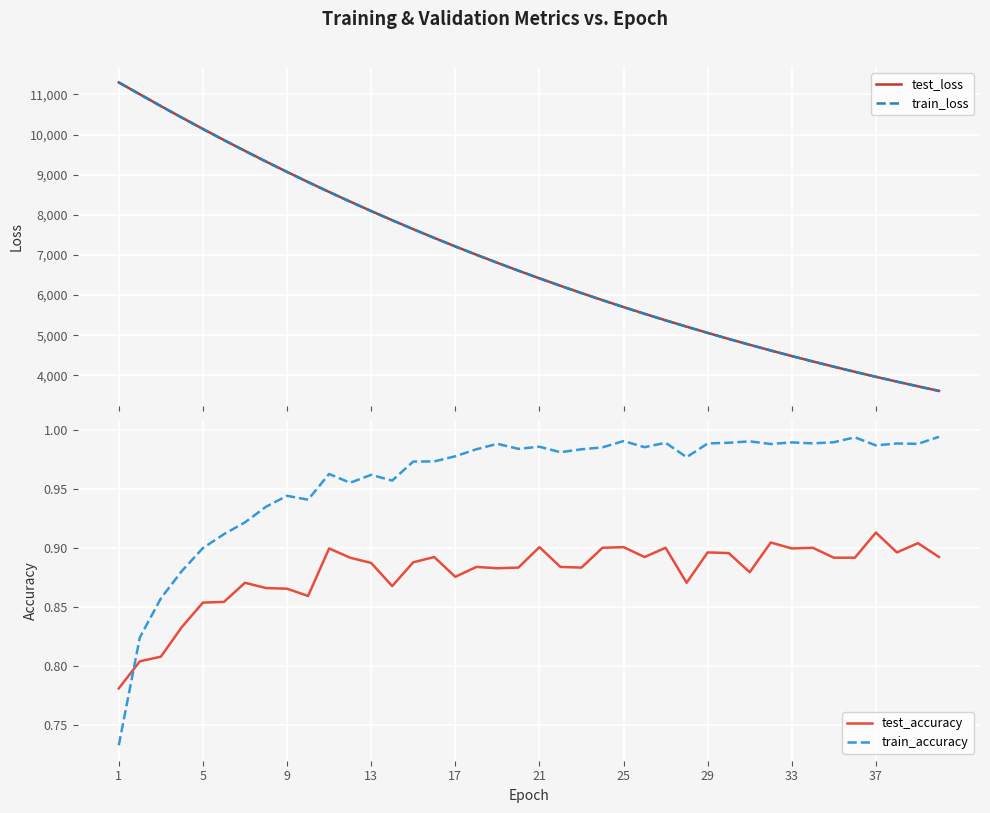

What is the highest value of the test_loss series?

11299.7